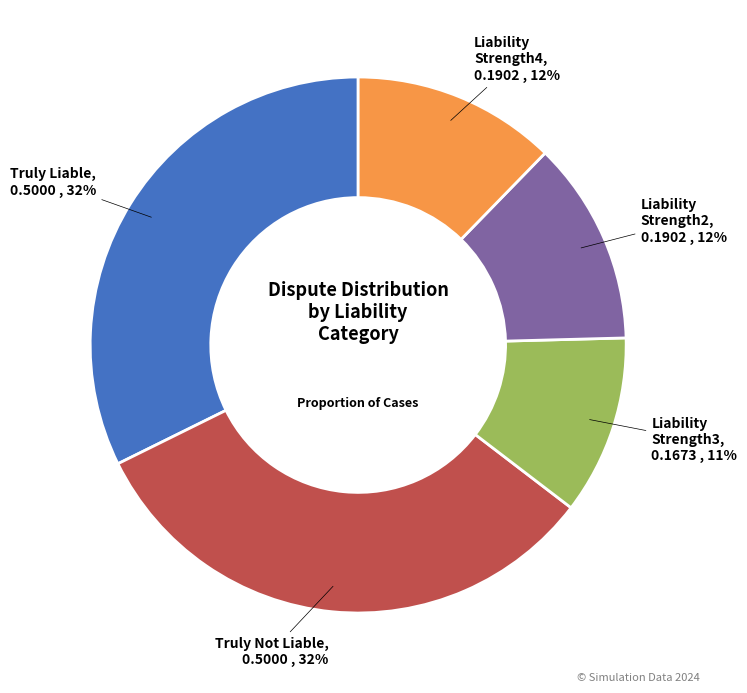

Does Liability Strength2 represent more than half of the total?

No